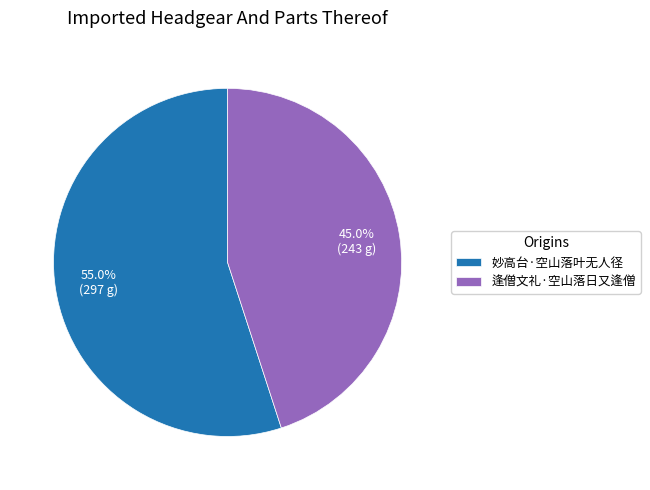

Is it true that 妙高台·空山落叶无人径 is 55% of the pie?

True